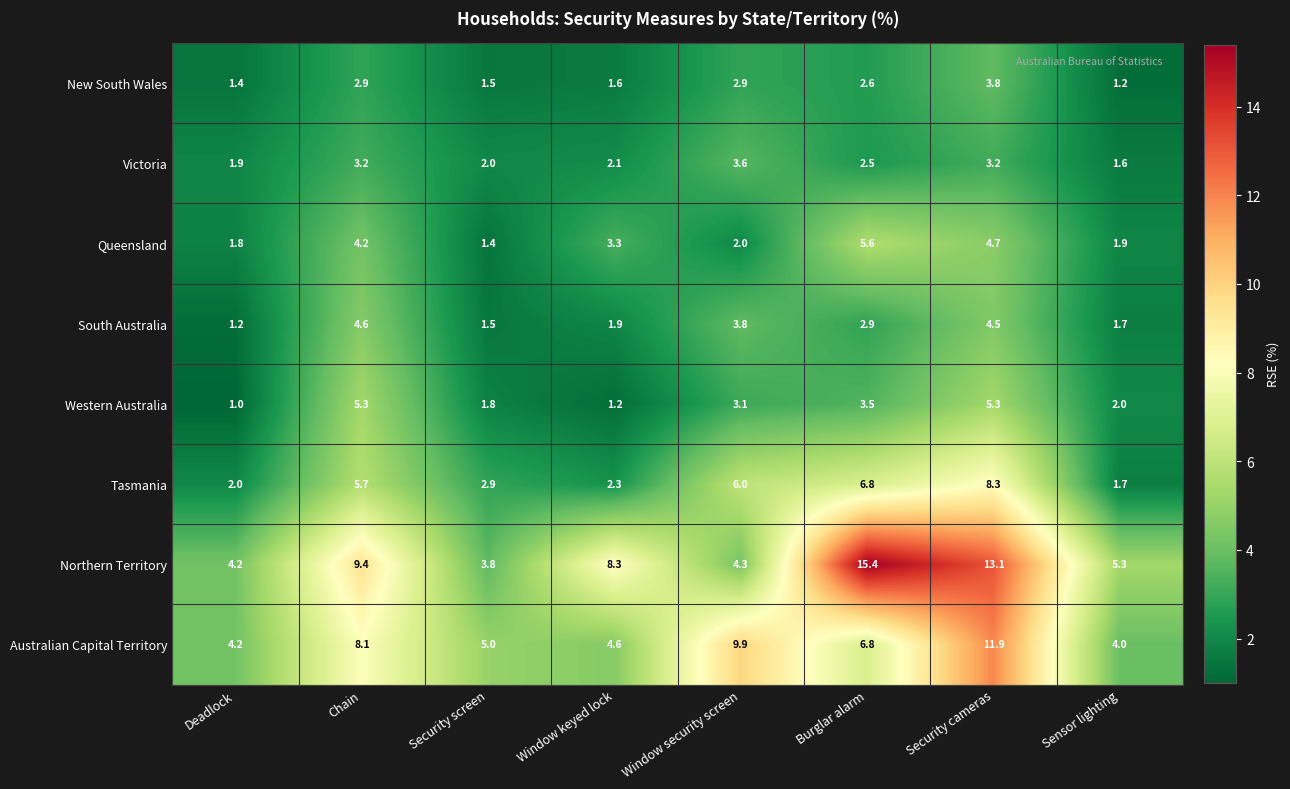

Rank the series at Window keyed lock from highest to lowest value.

Northern Territory, Australian Capital Territory, Queensland, Tasmania, Victoria, South Australia, New South Wales, Western Australia